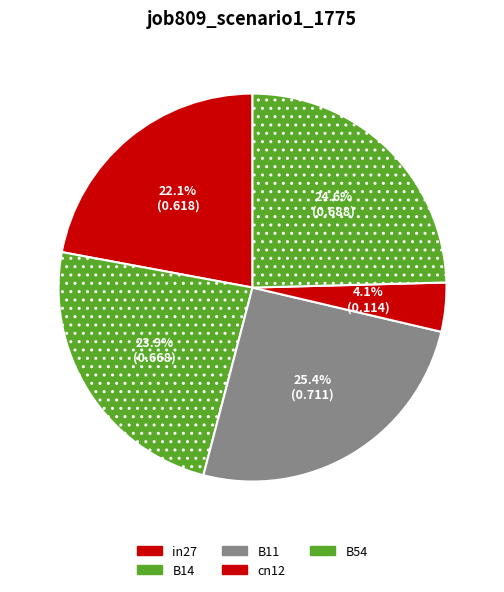

Does B54 represent more than half of the total?

No